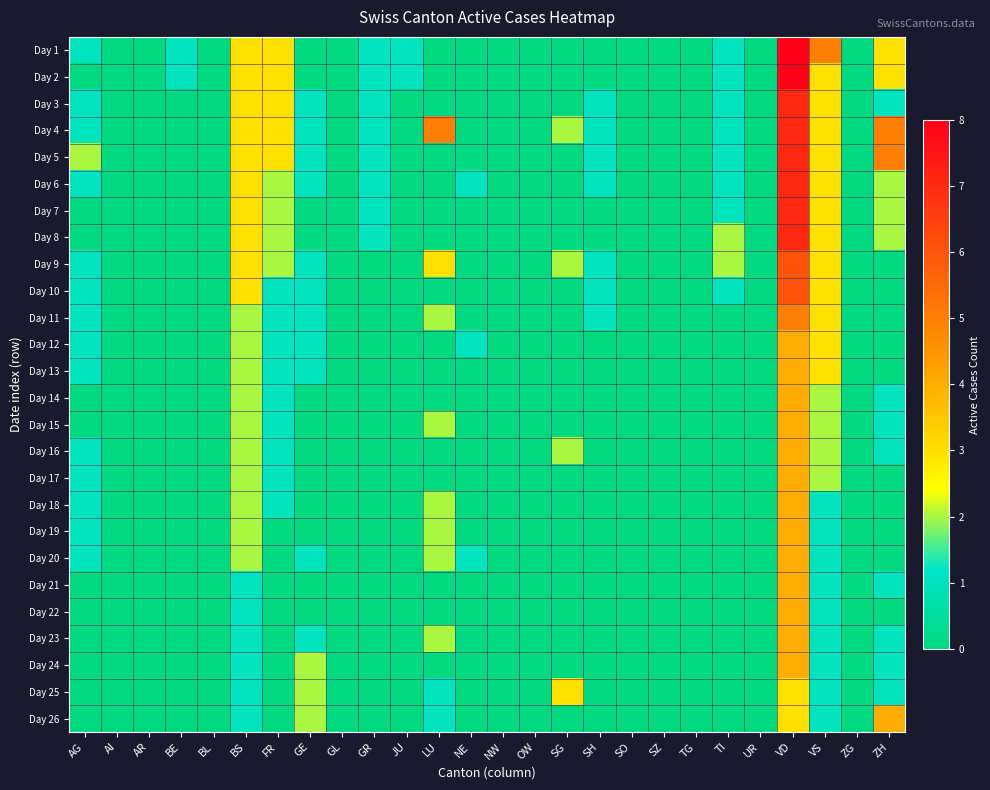

What is the spread (max minus min) of values at SH?

1